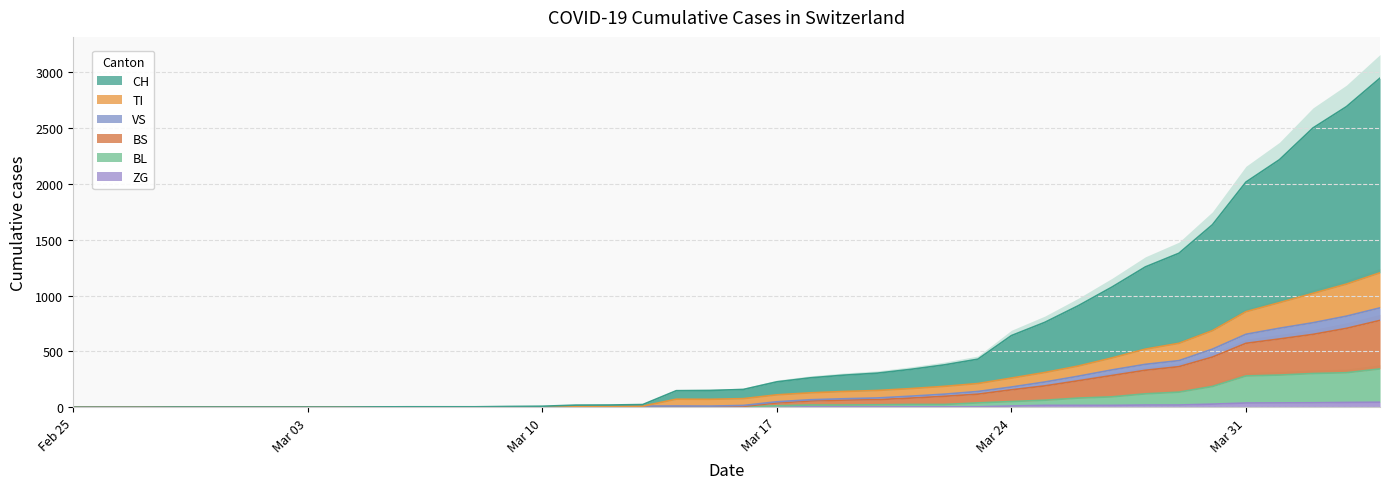

What is the difference between the second highest and second lowest values in the BS series?

707